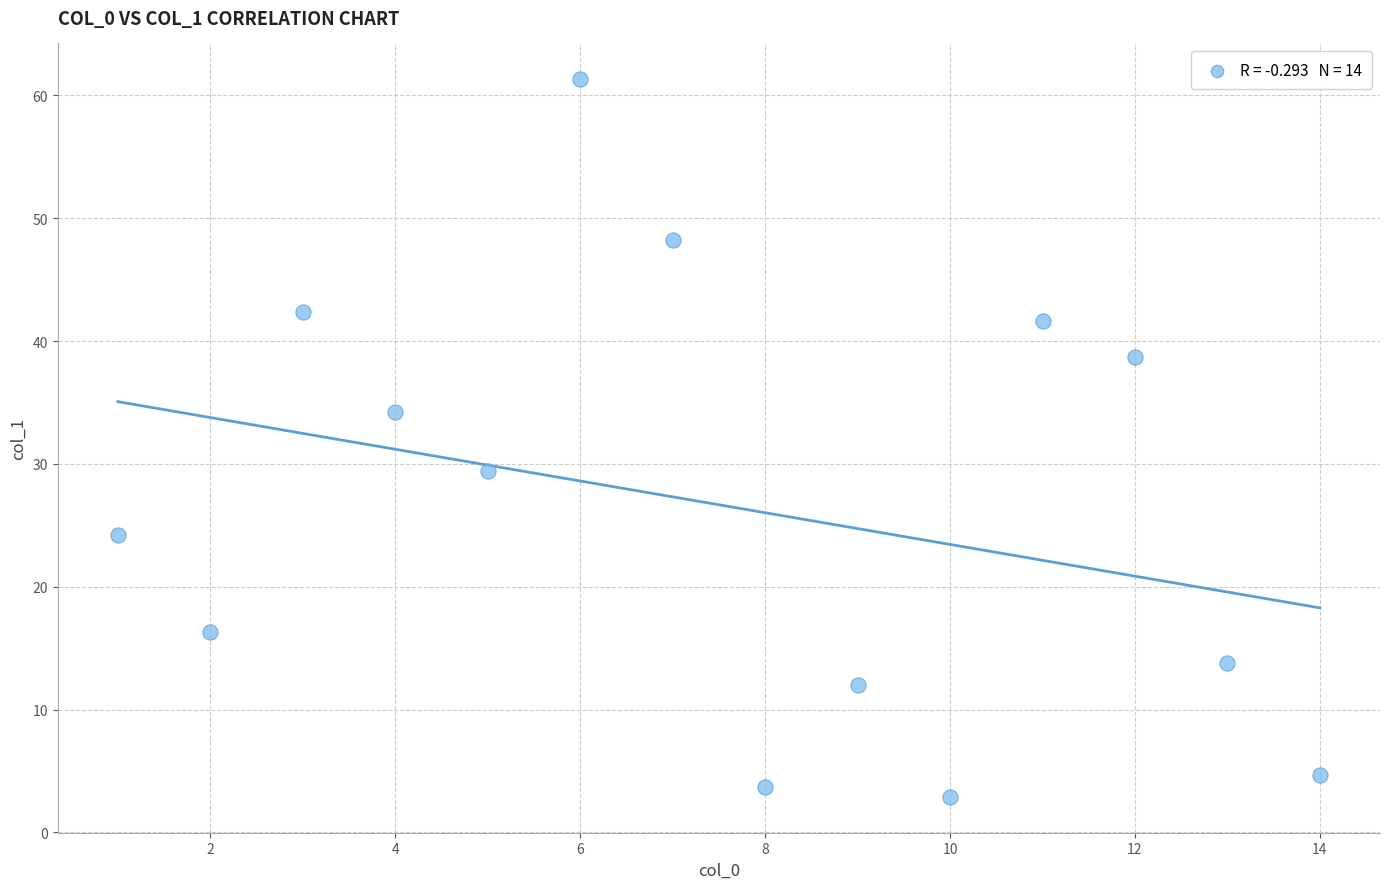

What is the range of X values (max minus min)?

13.0